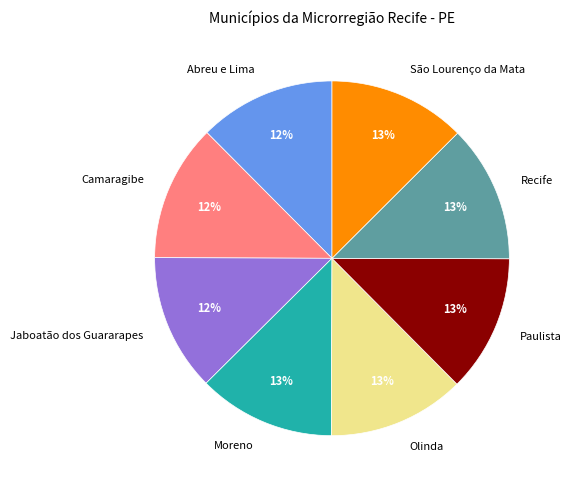

The Abreu e Lima slice represents 23% of the pie. True or false?

False